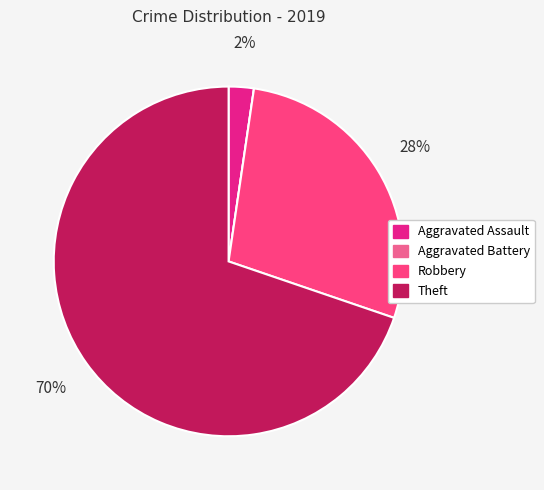

Which slice represents more than half of the pie?

Theft